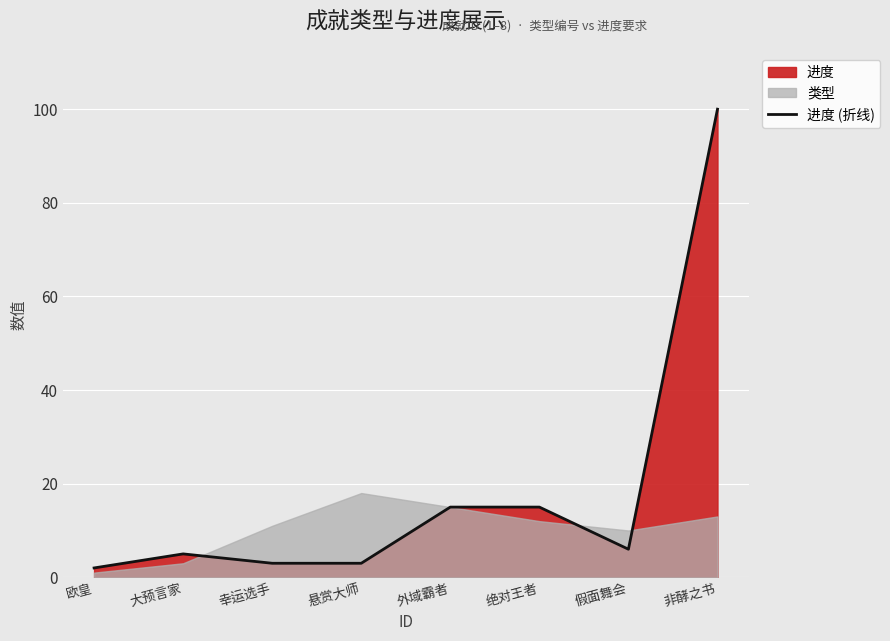

The chart shows a value of 3 at 悬赏大师. True or false?

True